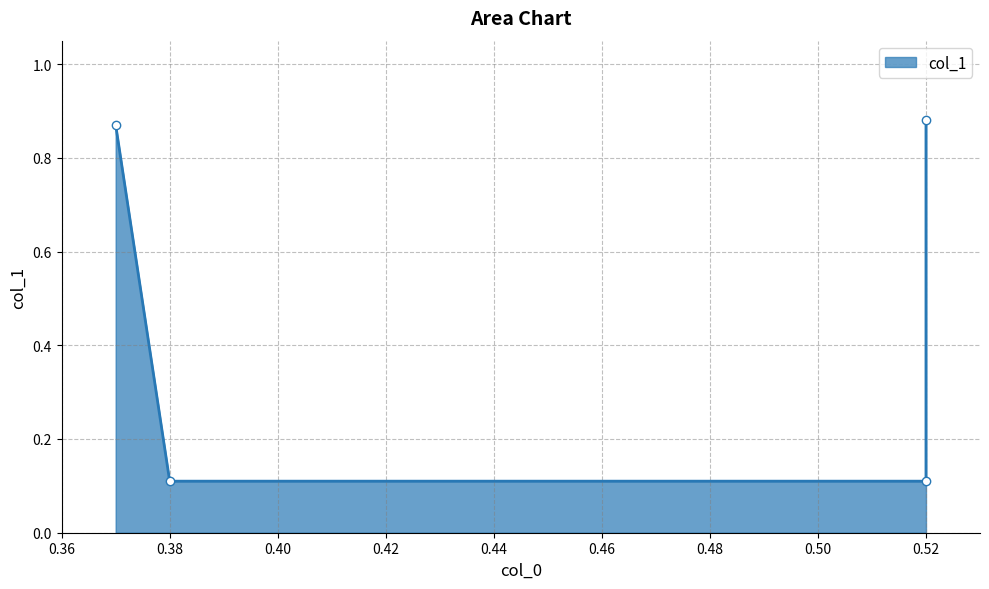

Reading right to left, what are all the values shown in this chart?

0.52=0.9	0.52=0.1	0.38=0.1	0.37=0.9